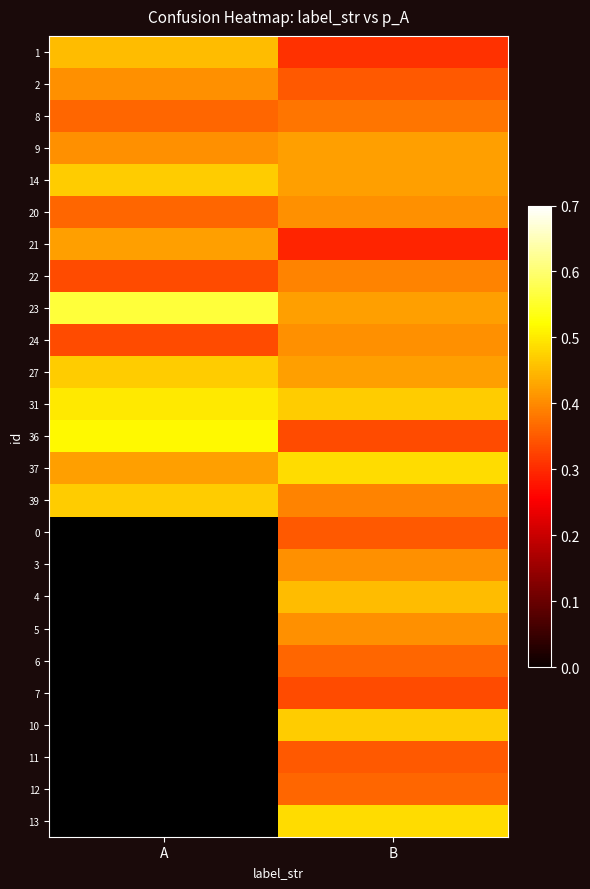

Where does the 12 series first go above 0?

B